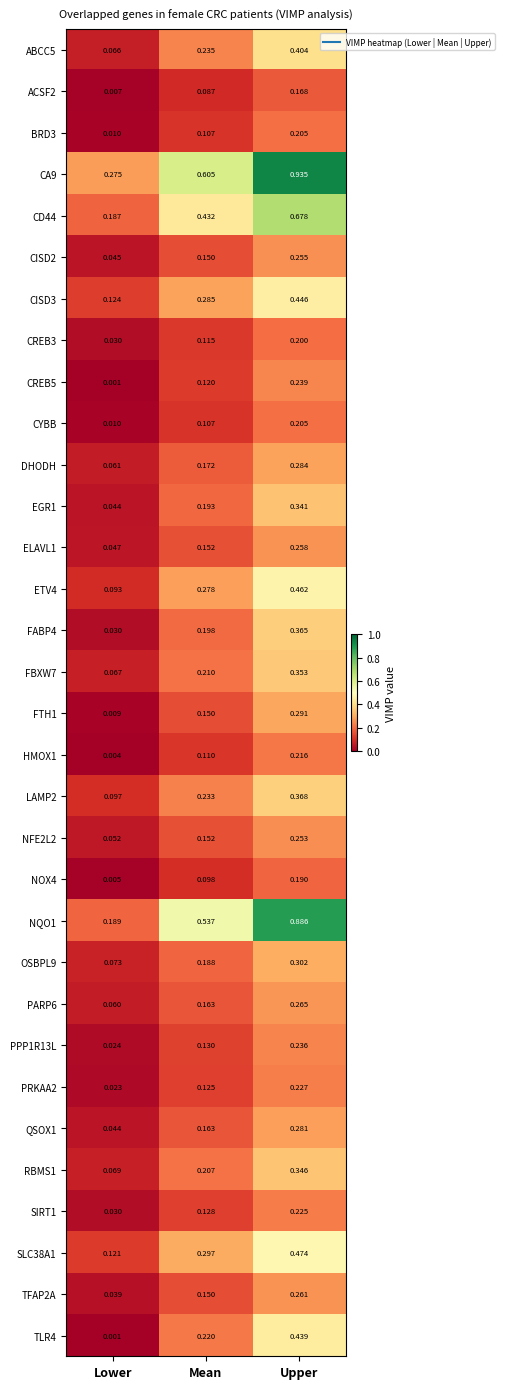

Which label corresponds to the smallest value in the chart?

Lower